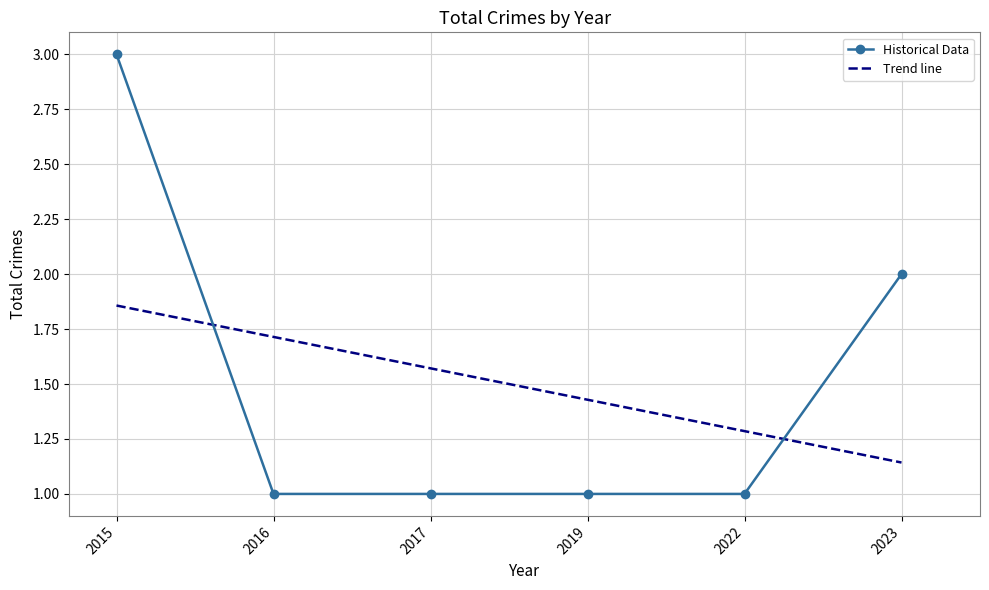

The chart shows a value of 2 at 2016. True or false?

False